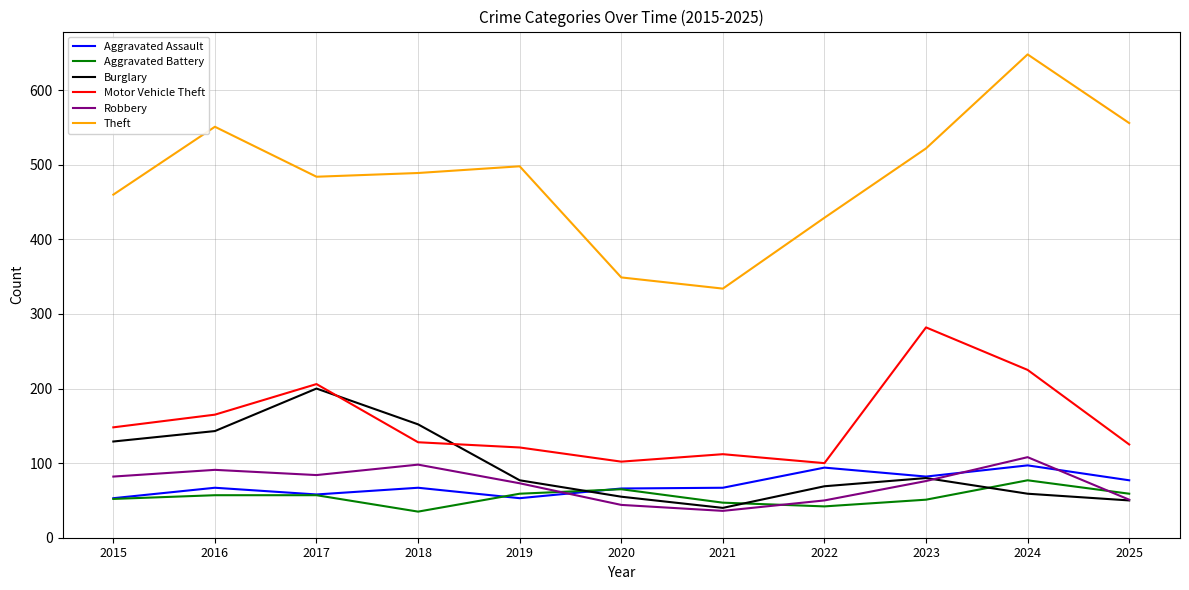

Which label corresponds to the largest value in the chart?

2024